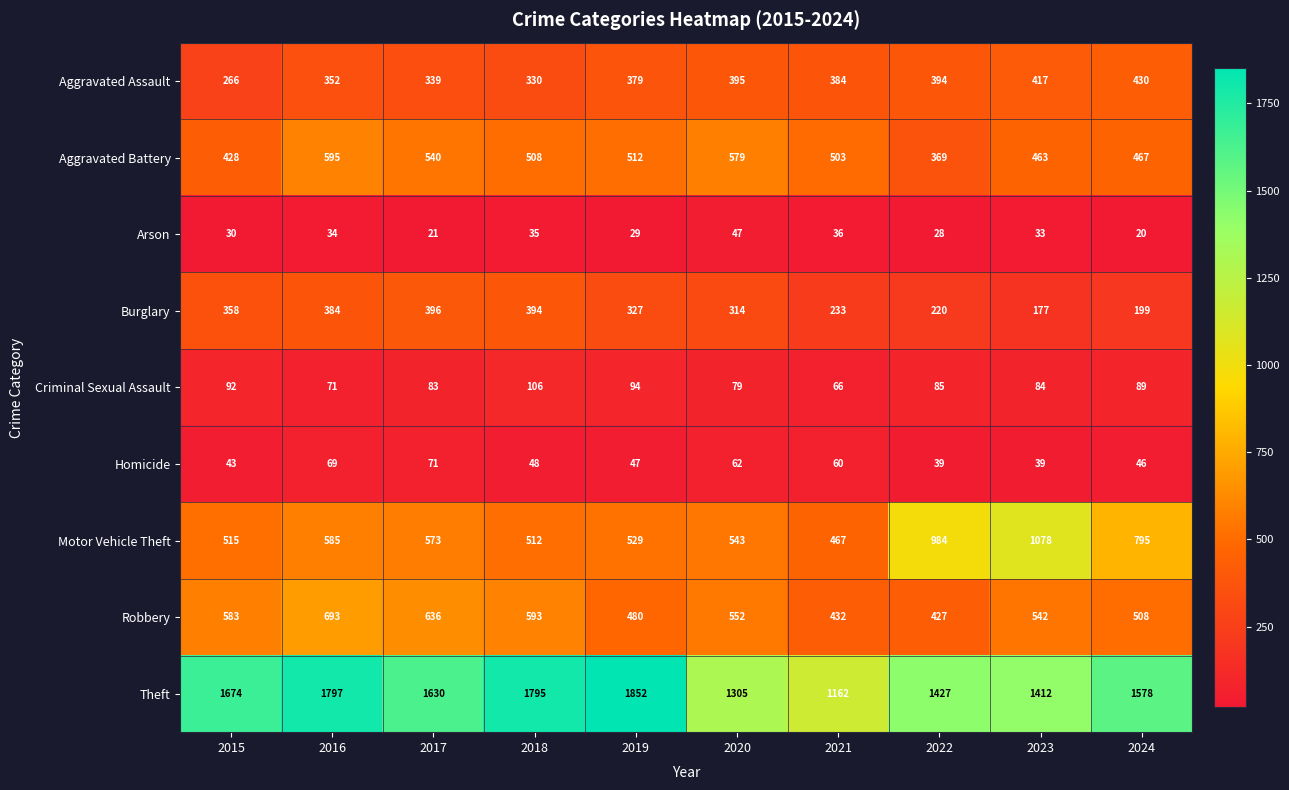

At 2017, list the series in order from smallest to largest.

Arson, Homicide, Criminal Sexual Assault, Aggravated Assault, Burglary, Aggravated Battery, Motor Vehicle Theft, Robbery, Theft